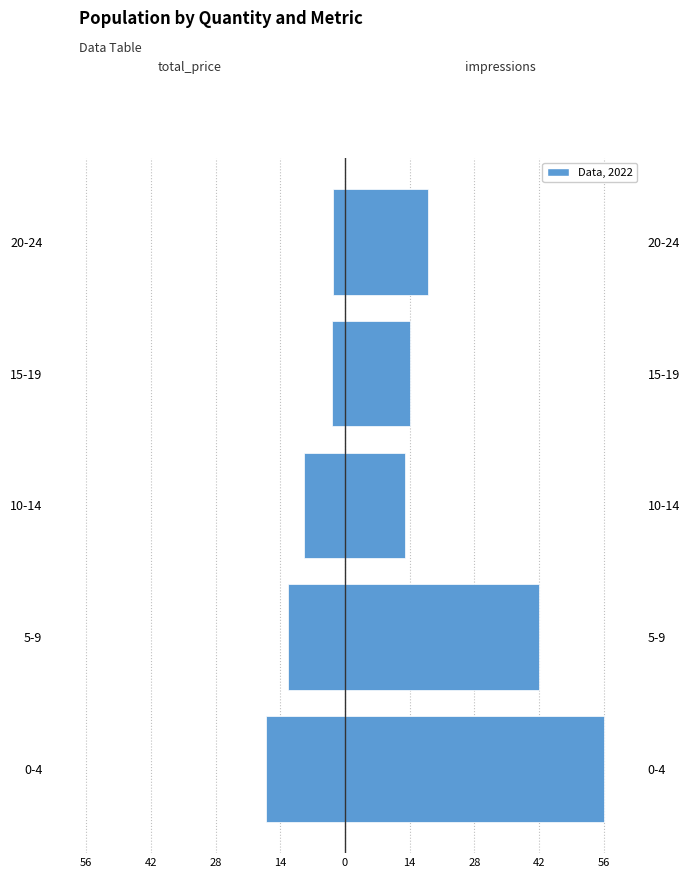

What is the difference between the highest and lowest values at 28?

21.9